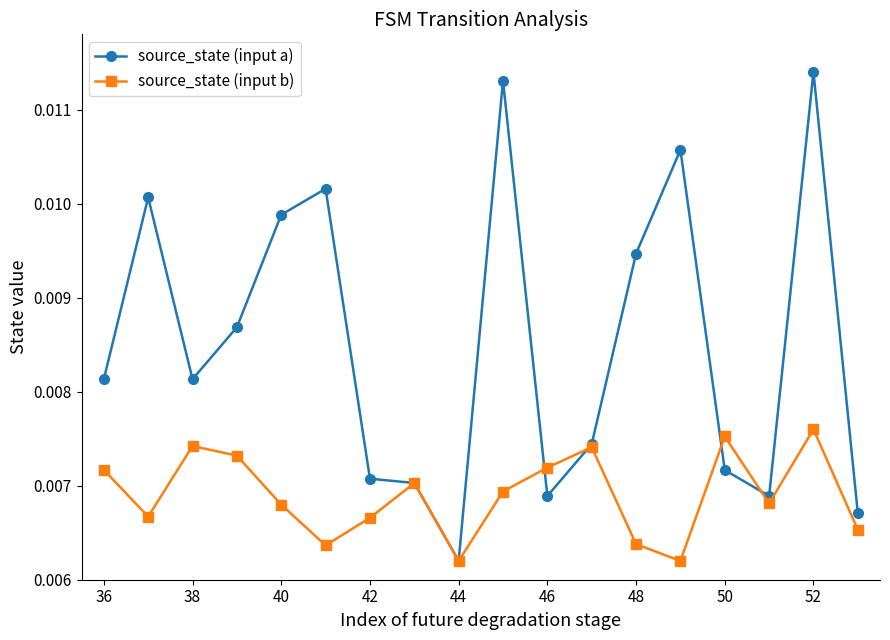

How many source_state (input b) values are between 0 and 1?

18